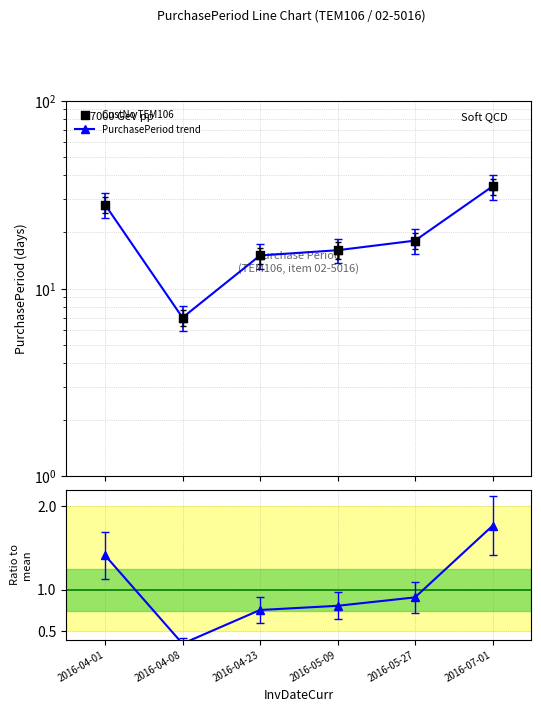

Which series contains the highest Y value?

PurchasePeriod trend